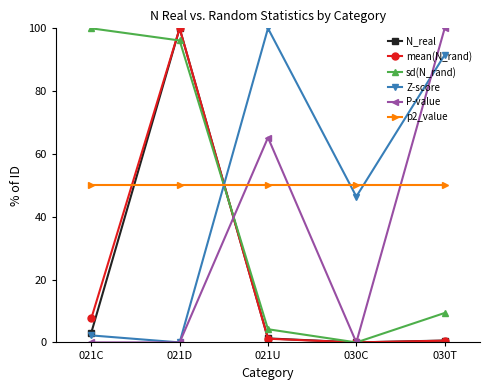

Between which two adjacent categories do p2_value and Z-score first intersect?

021D and 021U